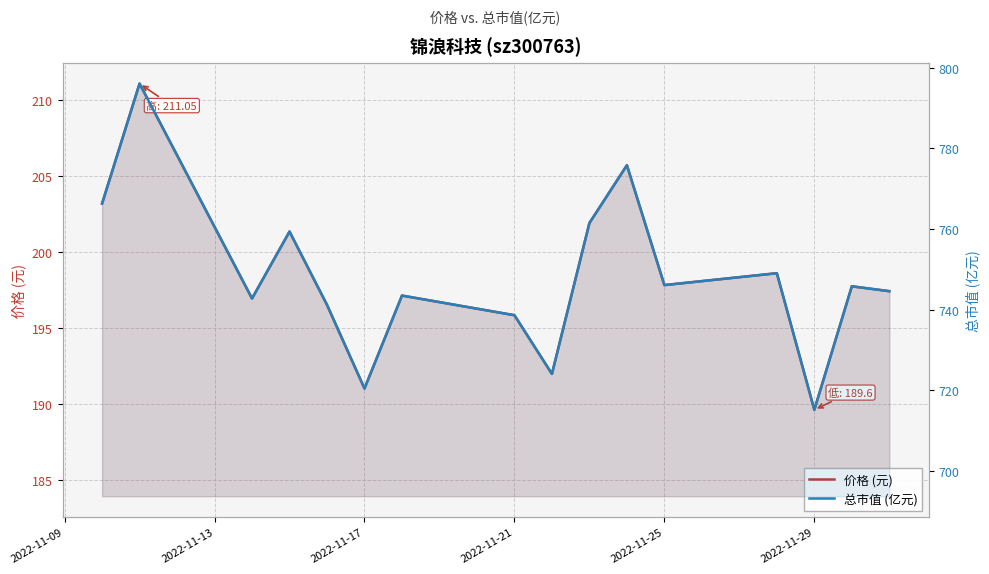

True or false: 总市值 (亿元) has more than 1 points higher than both neighbors.

True